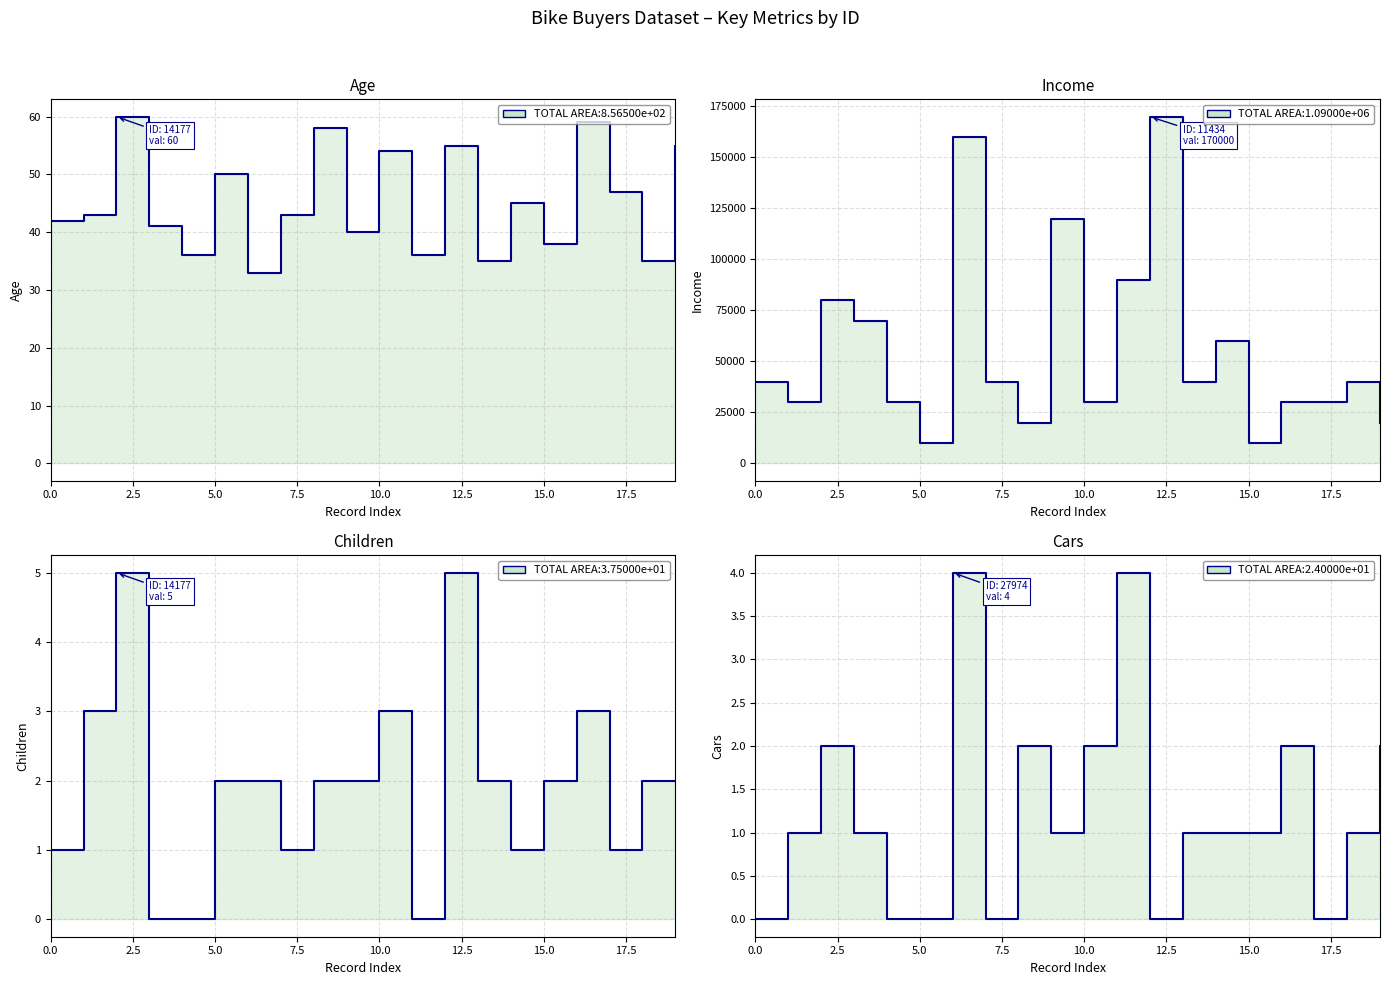

How many lines are shown in the chart?

4